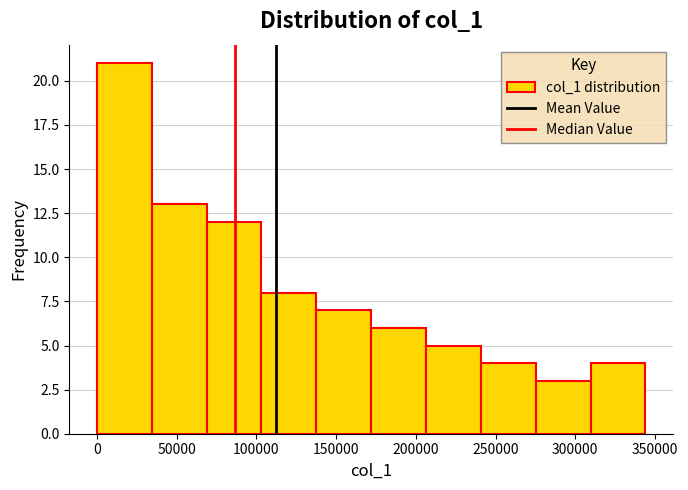

What is the height of the bar covering 35000 to 70000 on the x-axis? Neither the bar edges nor the heights are printed on the chart, so give them approximately, as read against the axes.

13